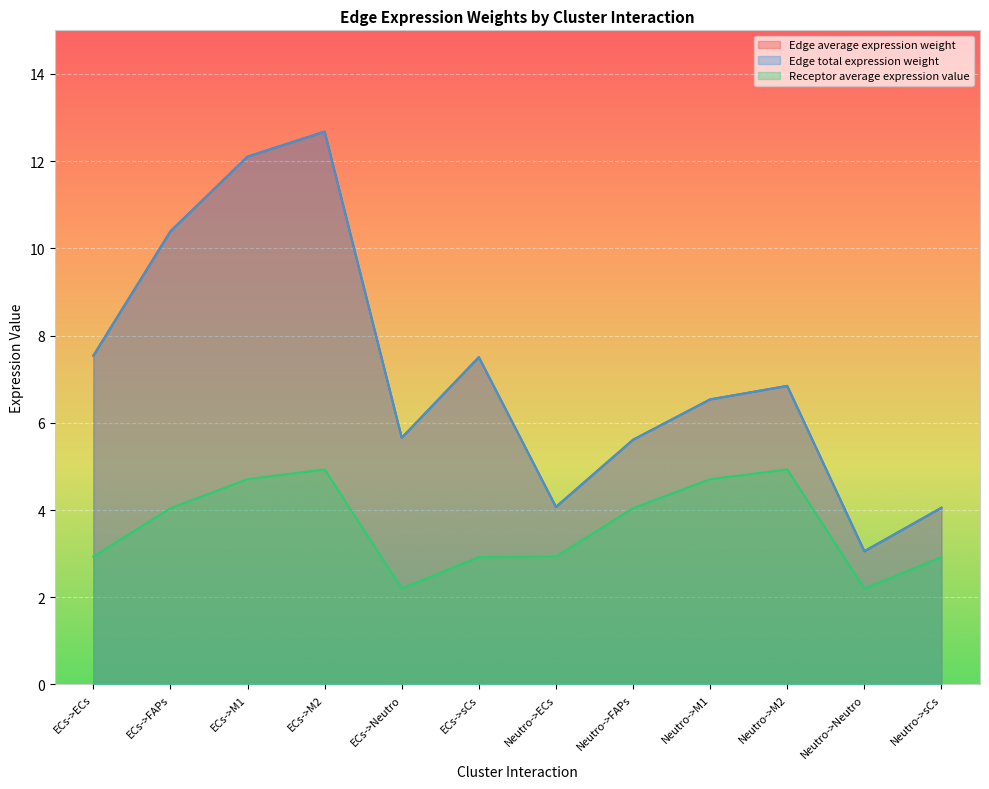

How many lines are shown in the chart?

3